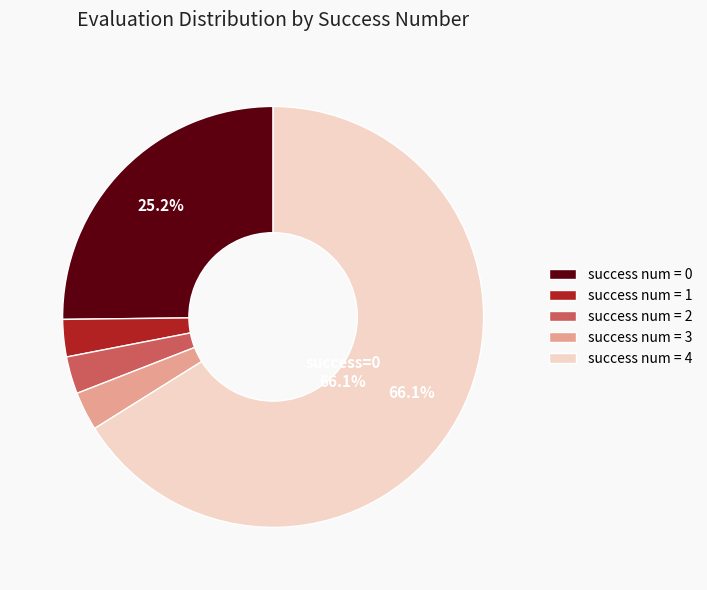

Do success num = 3 and success num = 2 together represent more than half of the pie?

No